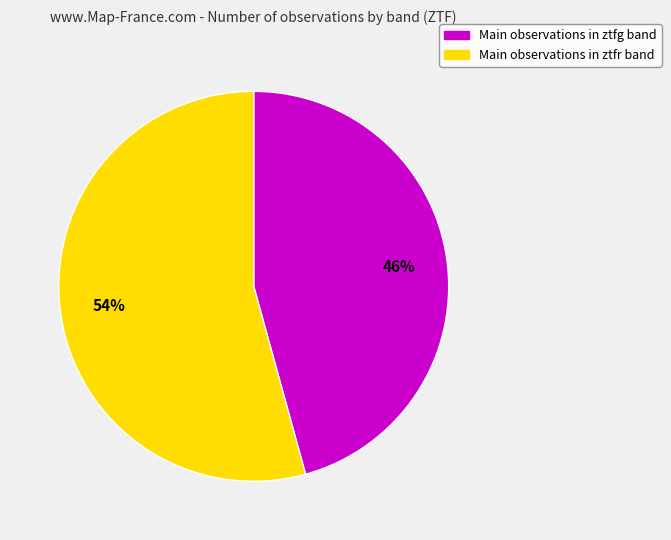

To the nearest percent, what is the average slice percentage?

50%